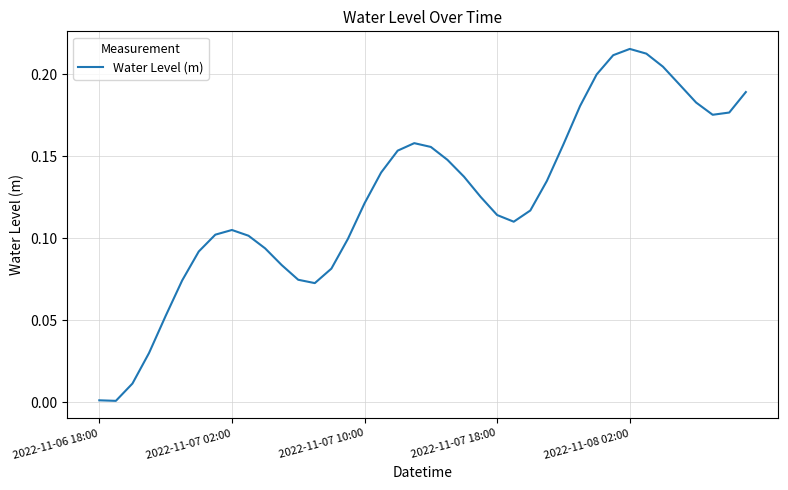

How many interior local peaks (higher than both neighbors) does the data have?

3